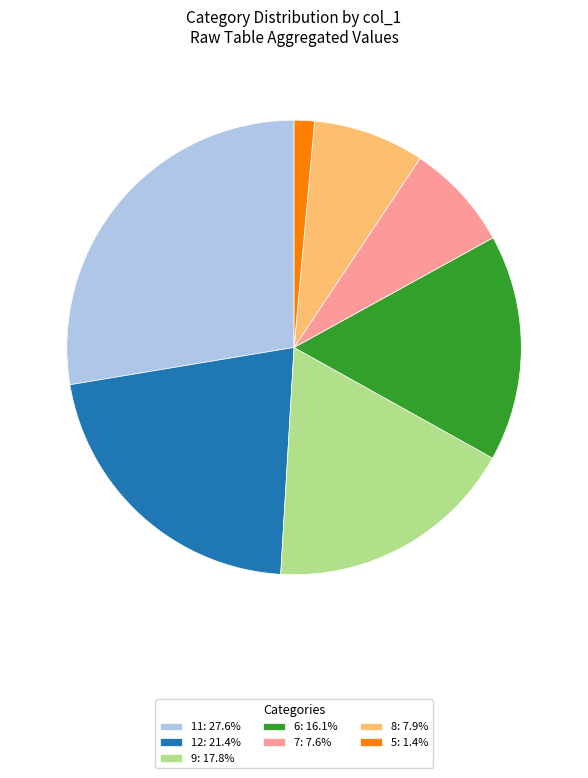

Approximately how many times larger is the value at 8: 7.9% compared to 12: 21.4%?

0.4